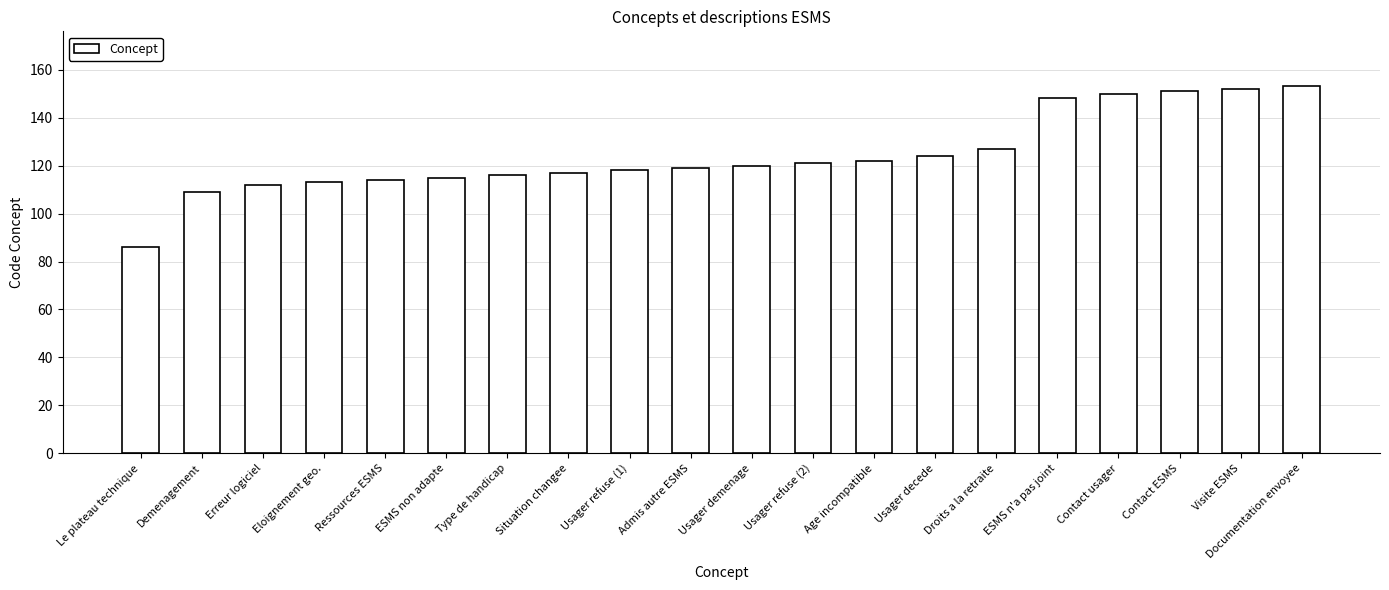

What is the label of the 20th bar from the left?

Documentation envoyee